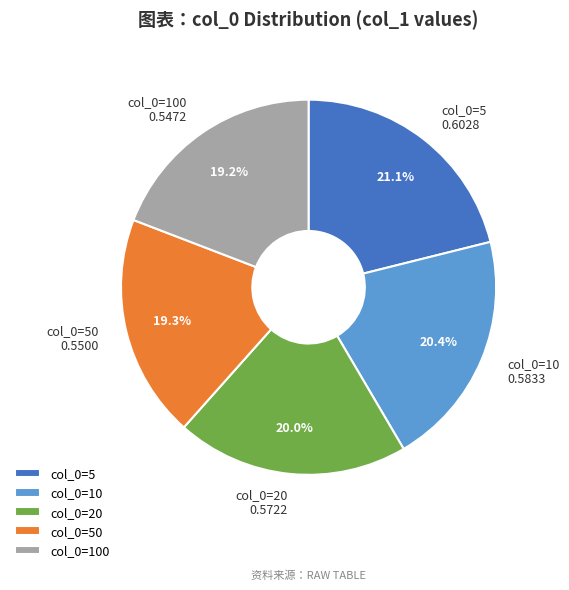

To the nearest percent, what is the difference between the largest and smallest slice percentages?

2%